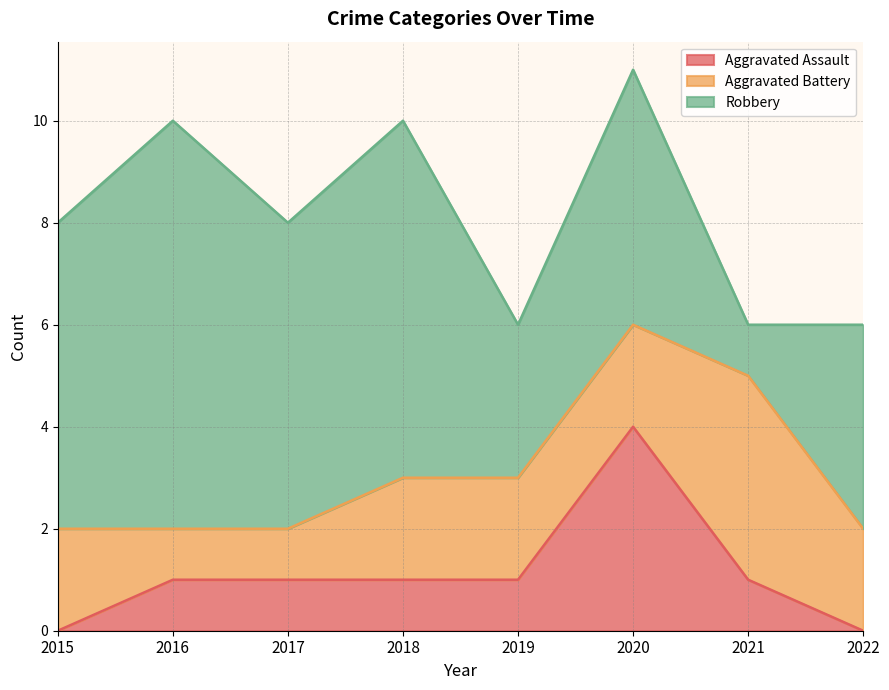

Which series has the largest total across all categories?

Robbery